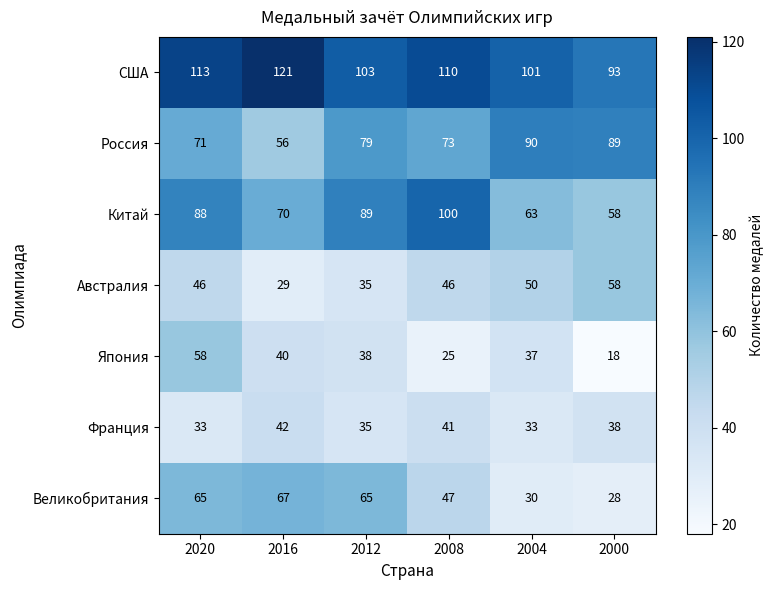

How many values in the США series are below 110?

3